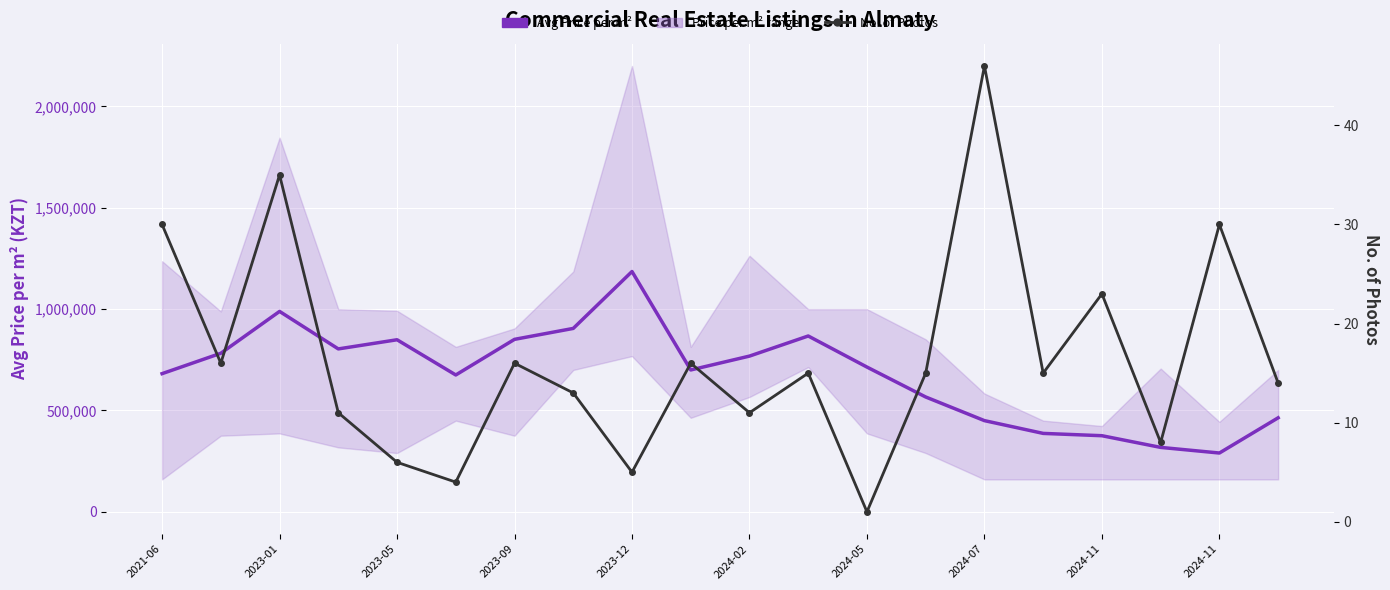

The Avg Price per m² series shows 317931 at 17. True or false?

True